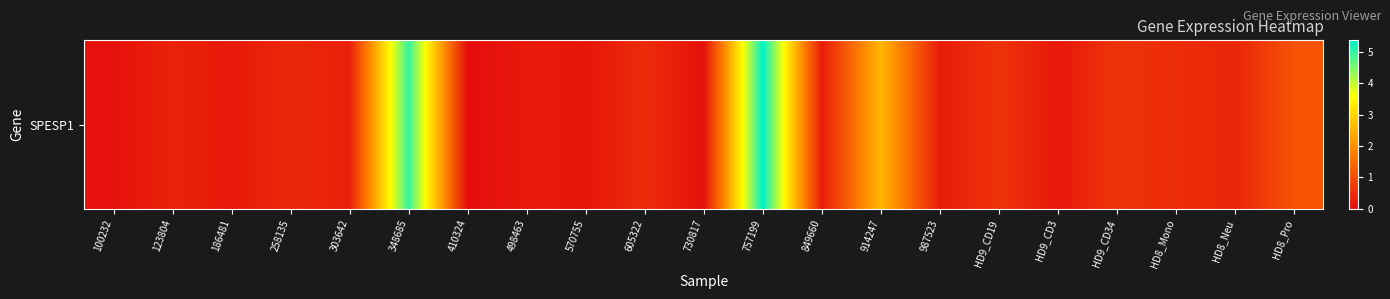

List the labels in order of value, largest first.

757199, 348685, 914247, HD8_Pro, HD9_CD34, HD9_CD19, HD8_Mono, 605322, 258135, HD8_Neu, 123804, 303642, 849660, 987523, 498463, 186481, HD9_CD3, 570755, 100232, 730817, 410324